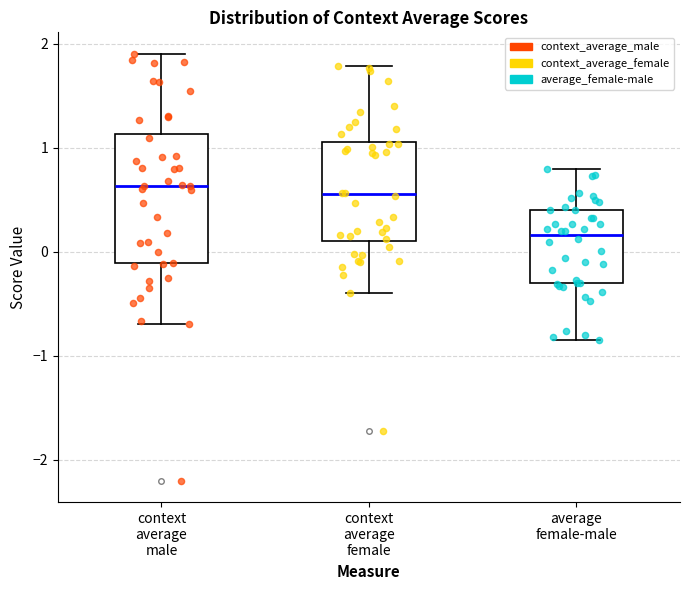

Where is the upper edge of the box for context average male on the y-axis? The values are not printed on the chart, so give them approximately, as read against the axis.

1.1